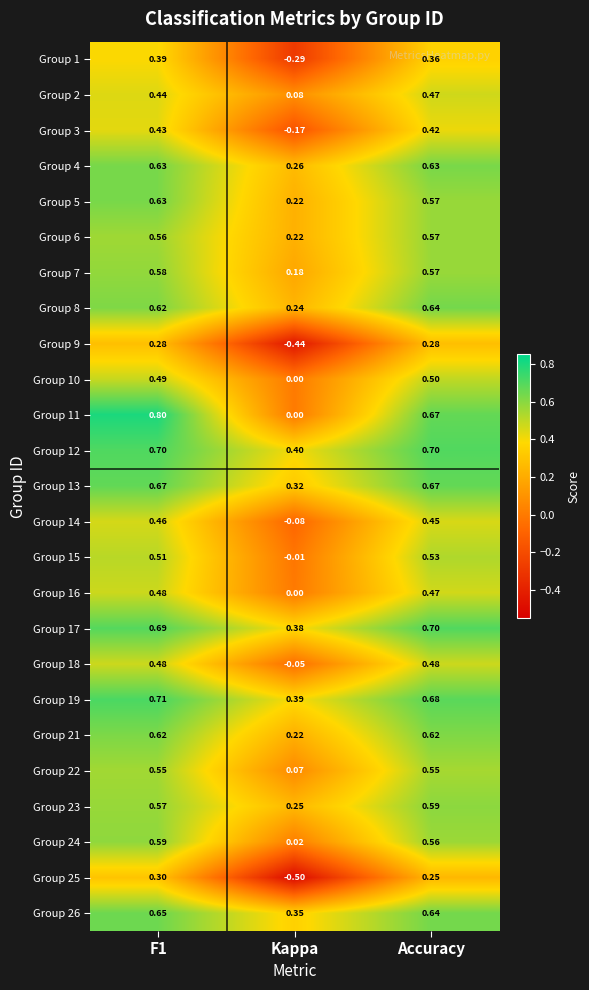

Where is Group 14 nearest to the value 0?

Kappa